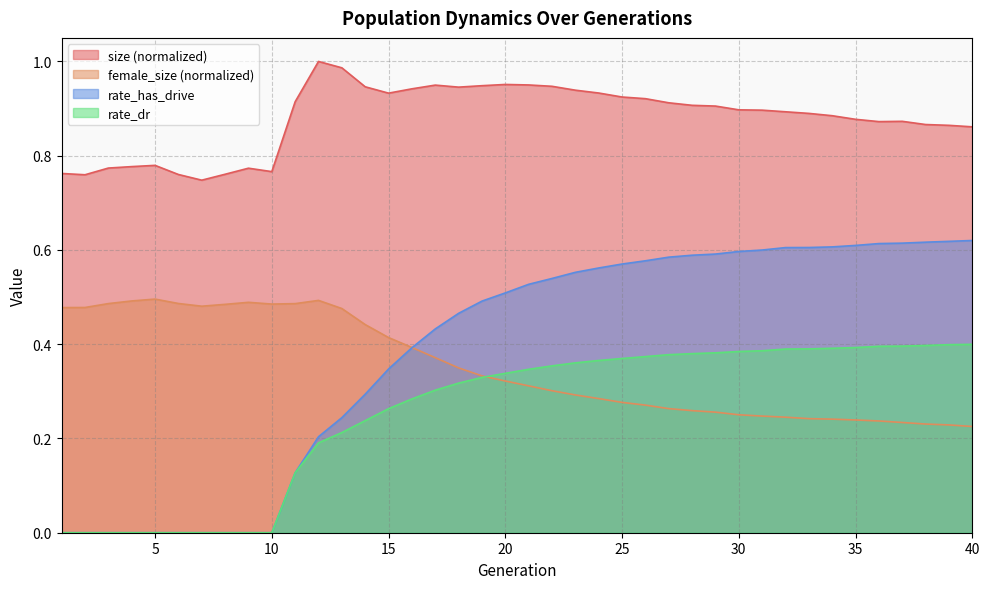

What is the value of the female_size point at the 1st from the left?

0.5